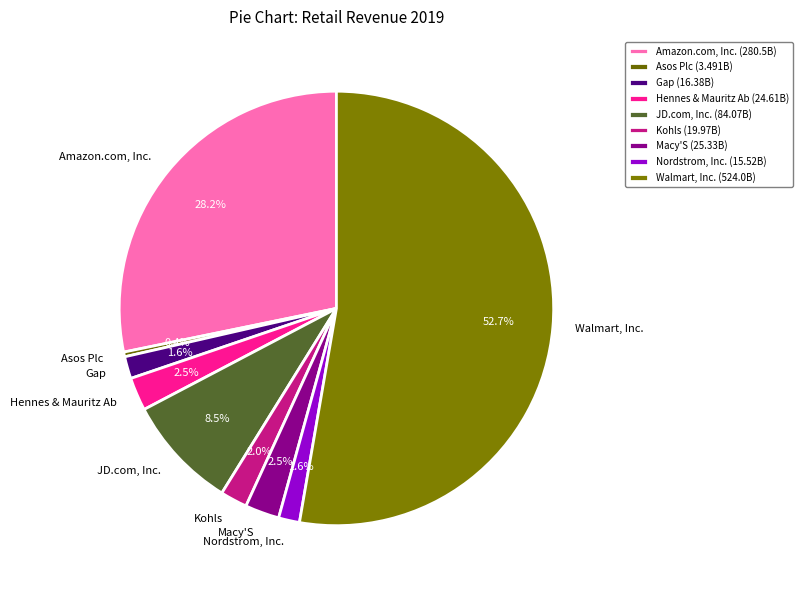

Which category has the smallest portion of the pie?

Asos Plc